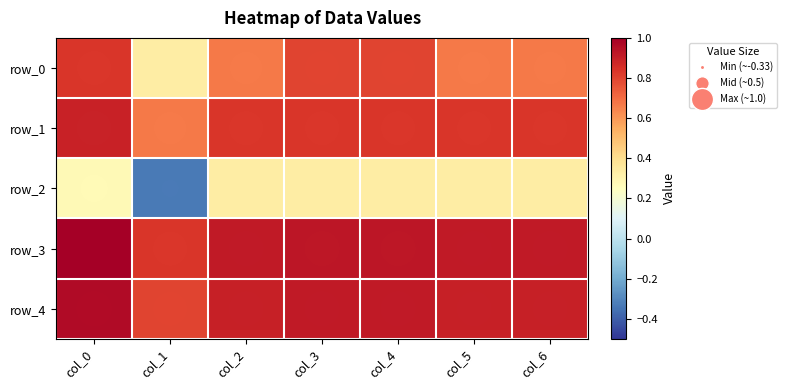

How many data points does each series have?

7